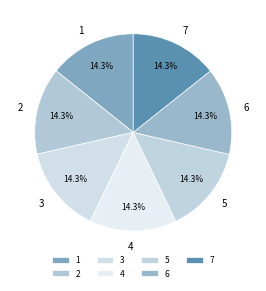

To the nearest percent, what is the combined percentage of 7 and 1?

29%